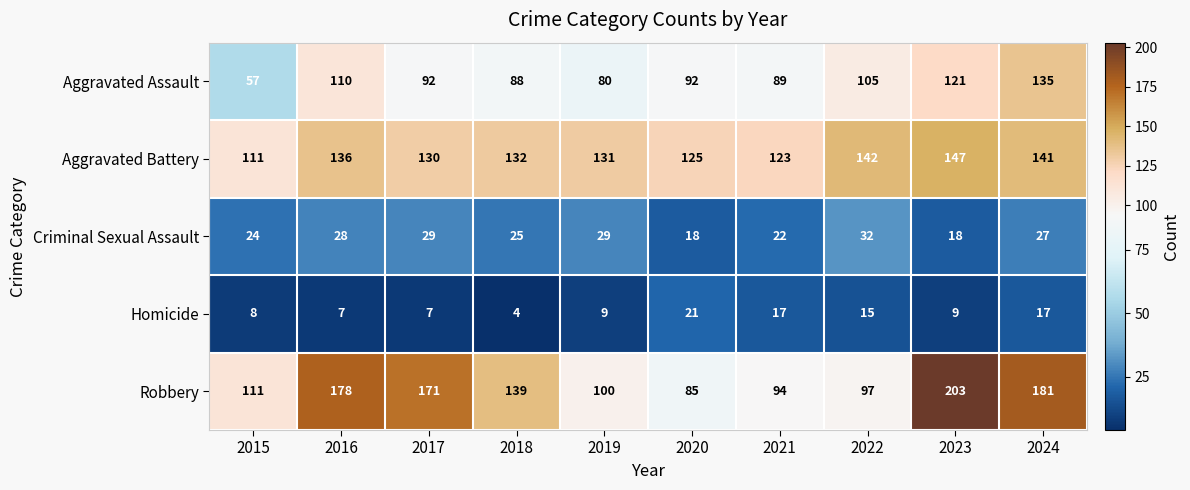

At how many categories does at least one series exceed 57?

10